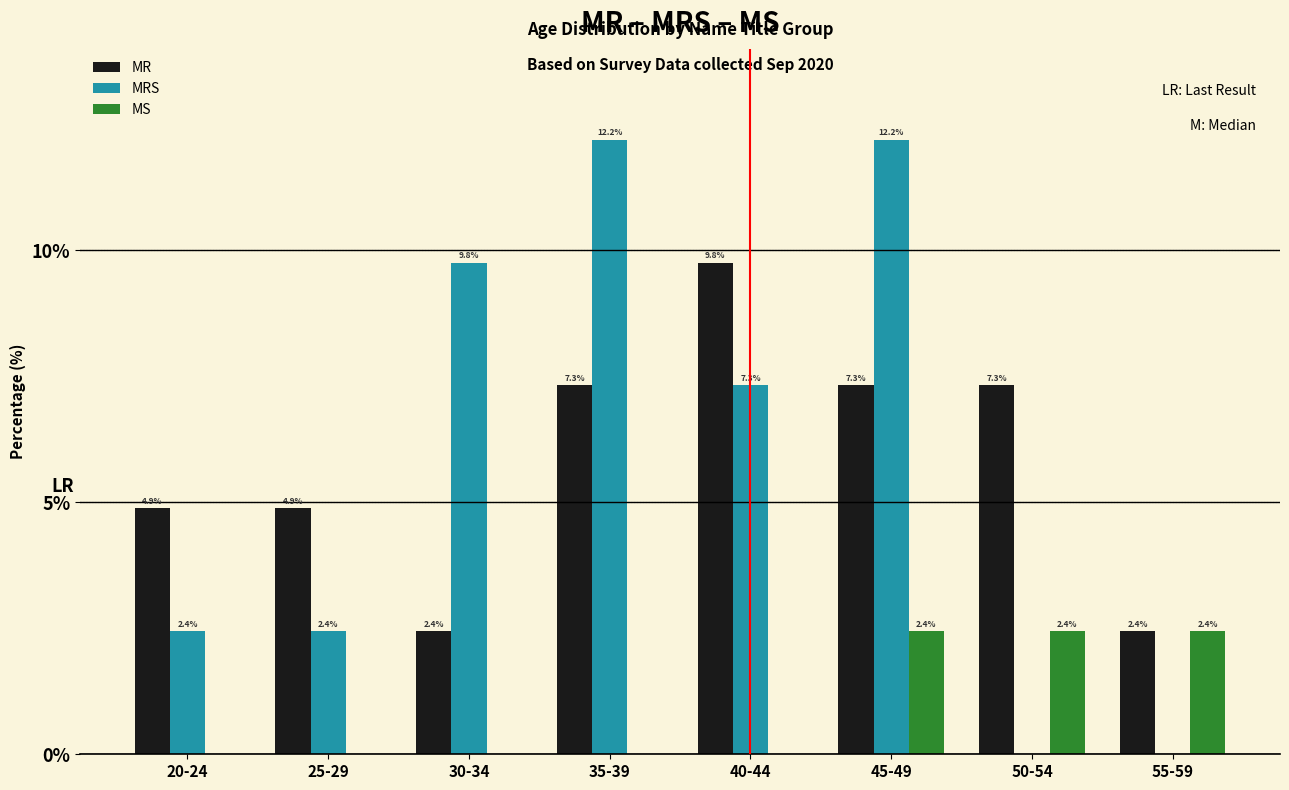

What is the sum of all MRS values?

46.3